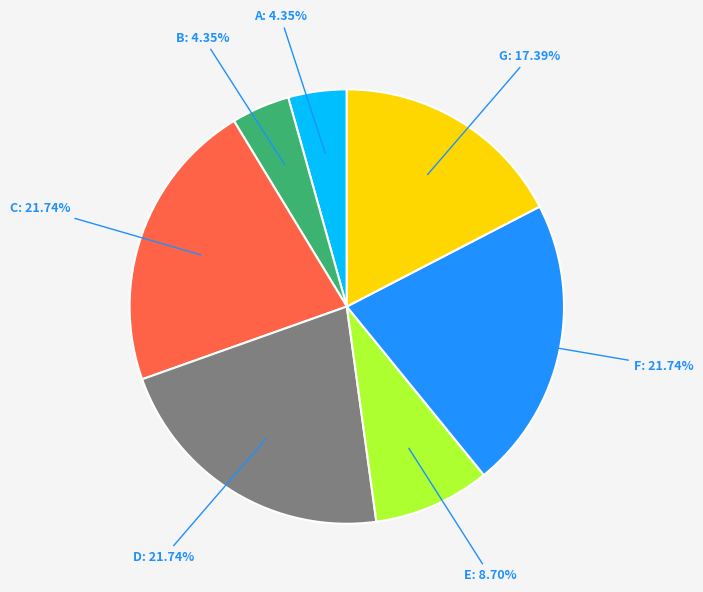

Is there a majority slice in this chart?

No